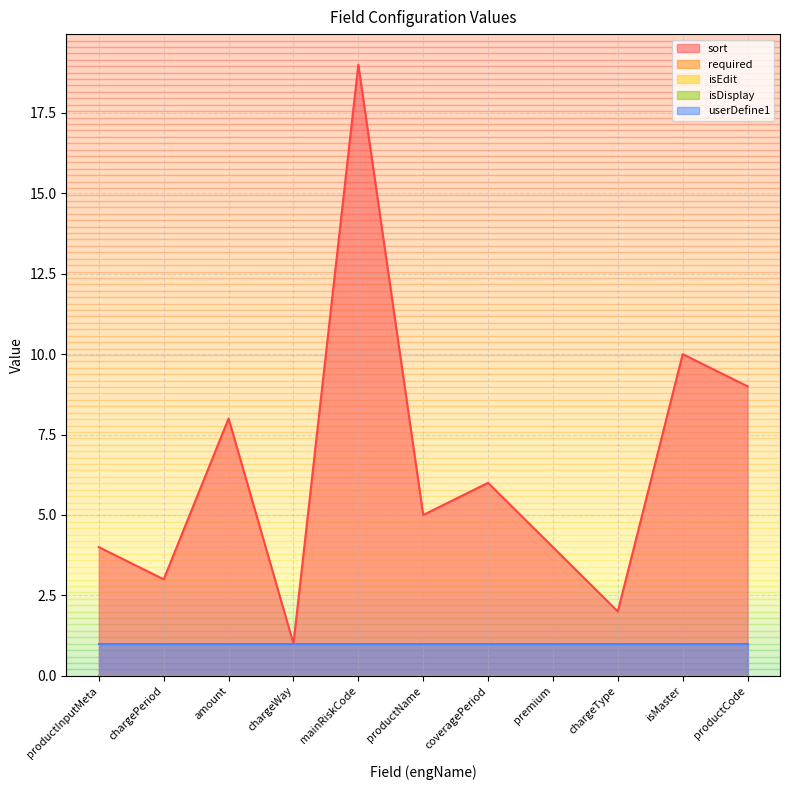

The value of isEdit at coveragePeriod is 0. True or false?

True